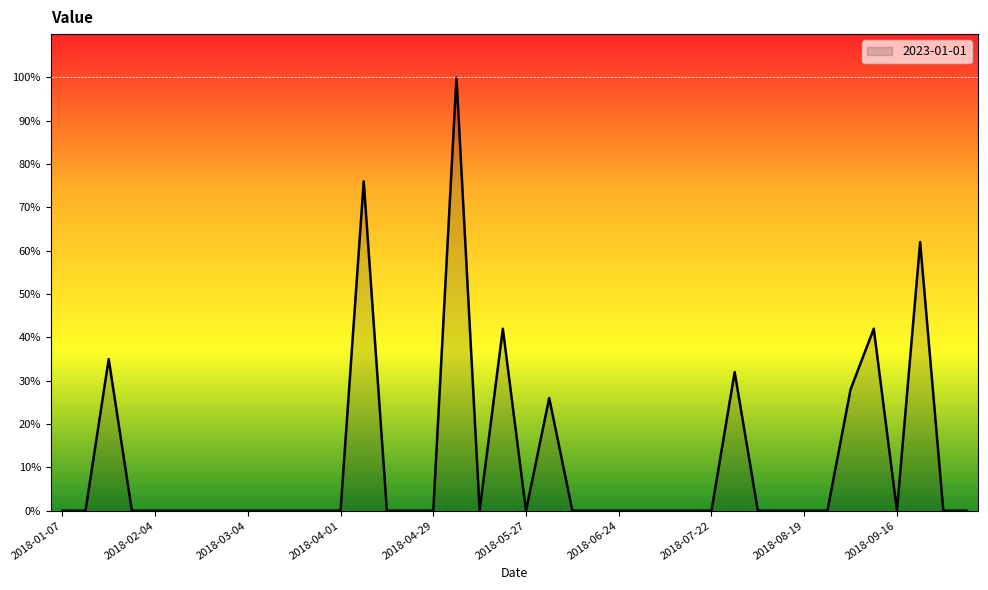

What is the maximum value shown in the chart?

100